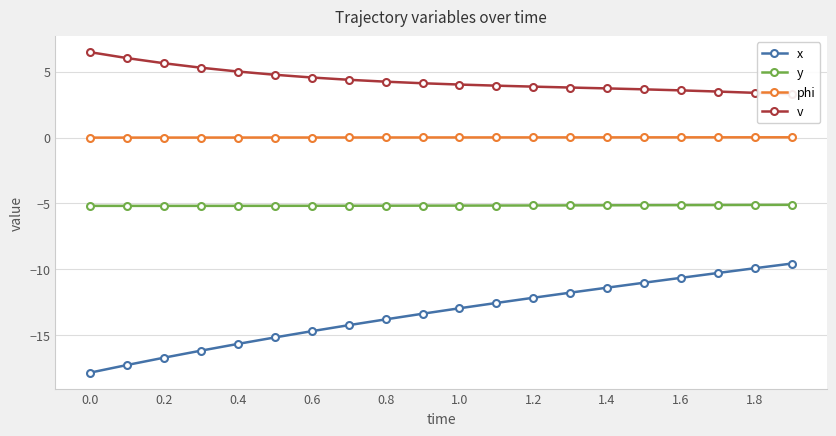

Which series has the largest range (max minus min)?

x